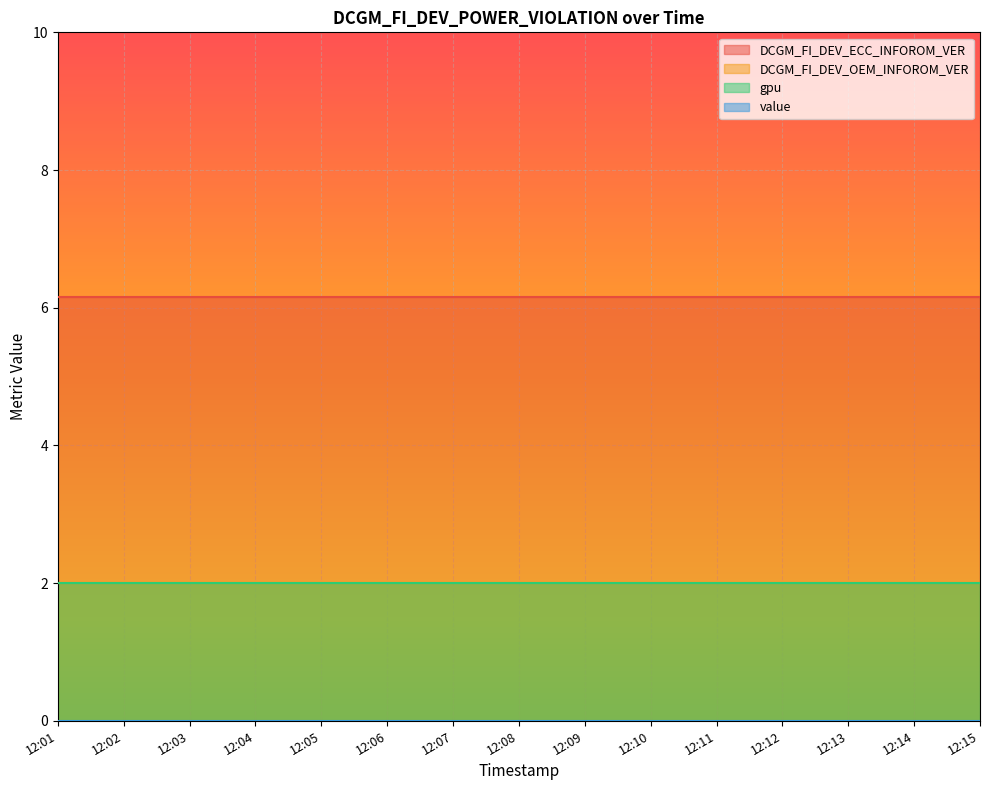

Rank the series by their maximum value, from highest to lowest.

DCGM_FI_DEV_ECC_INFOROM_VER, DCGM_FI_DEV_OEM_INFOROM_VER, gpu, value